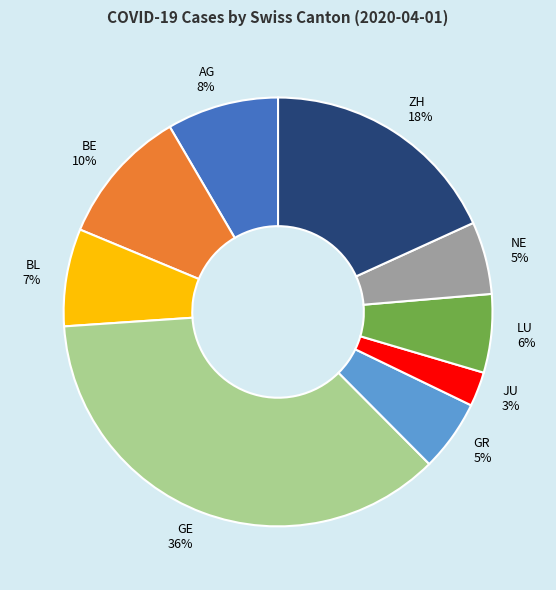

Does any single category account for the majority?

No